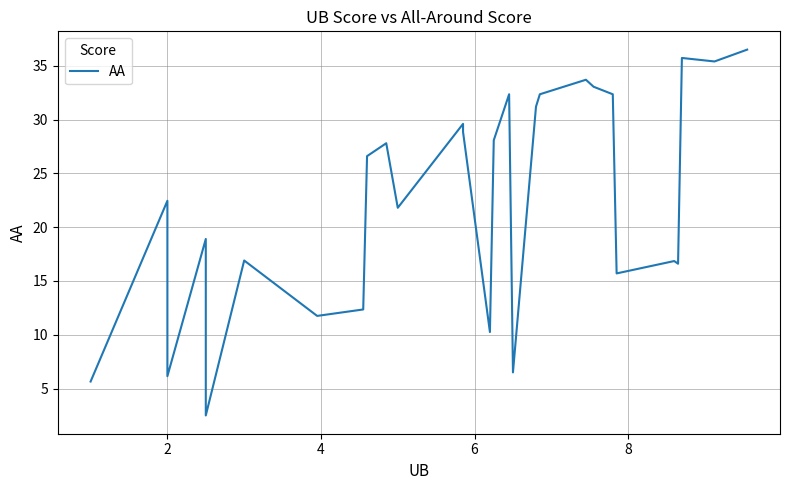

What is the sum of all values?

627.9